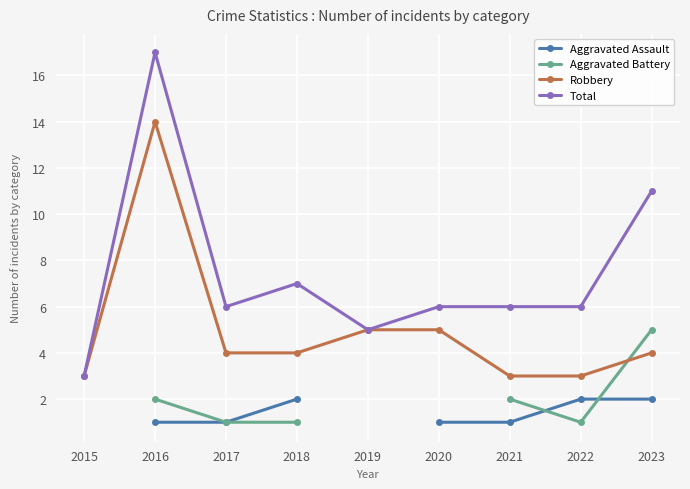

True or false: Aggravated Battery has a value of 5.0 at 2023.

True